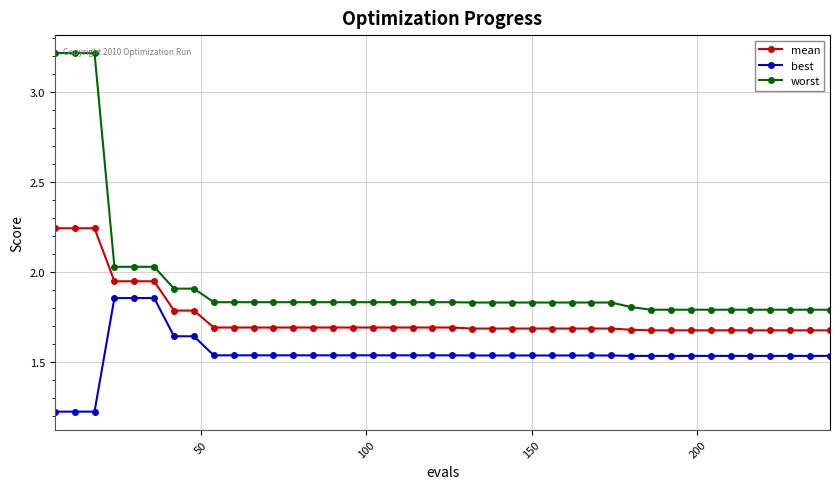

What is the sum of all mean values?

70.1